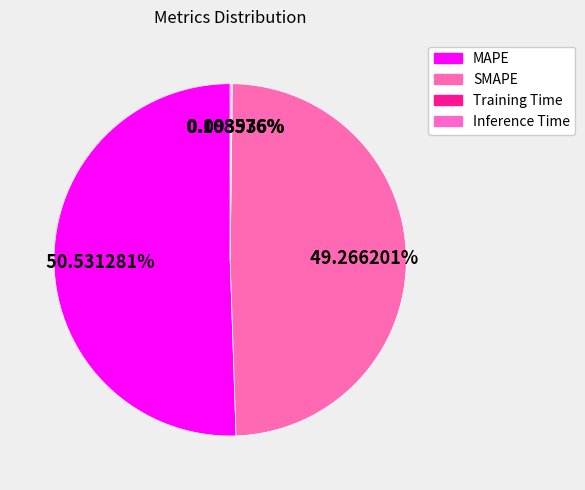

To the nearest percent, what is the combined percentage of SMAPE and MAPE?

100%